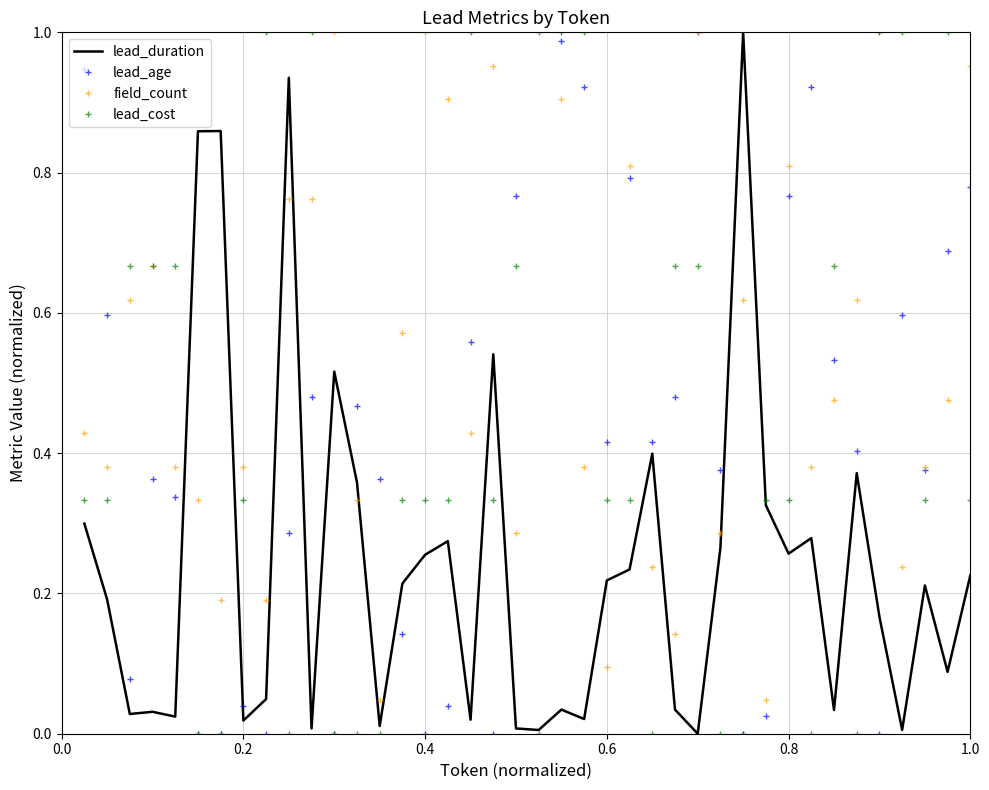

List the series in order of their overall mean, lowest first.

lead_duration, lead_age, lead_cost, field_count